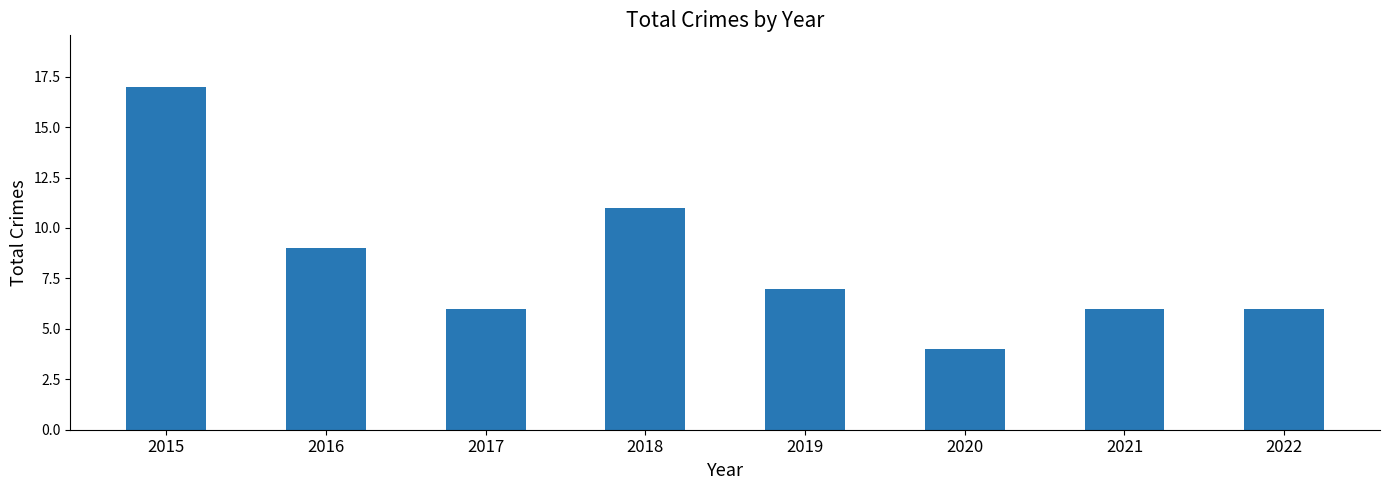

How many bars are there in total?

8